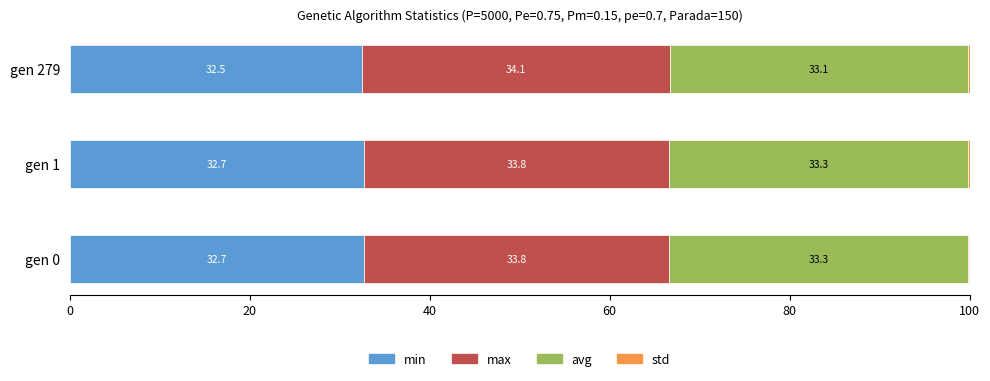

True or false: min has a value of 32.7 at gen 0.

True